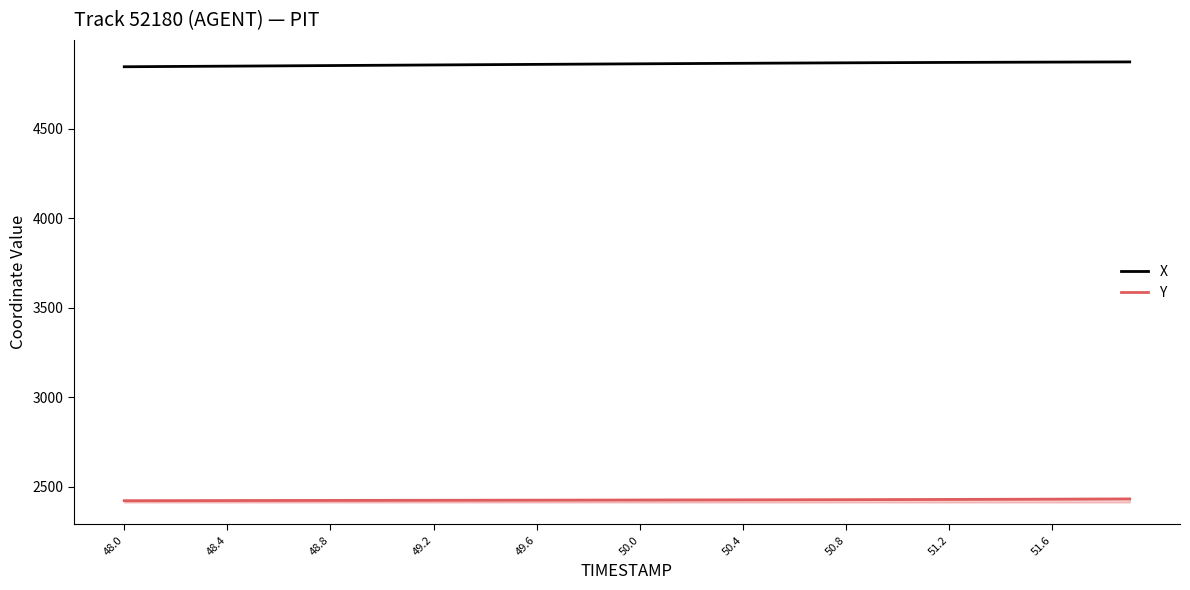

What is the greatest value displayed?

4874.7